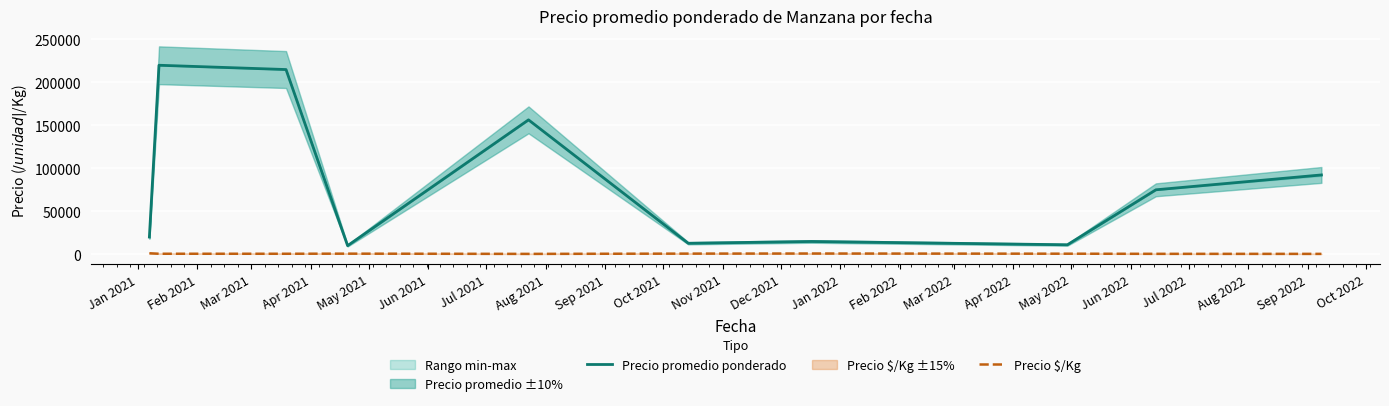

True or false: Precio promedio ponderado and Precio $/Kg intersect in this chart.

False